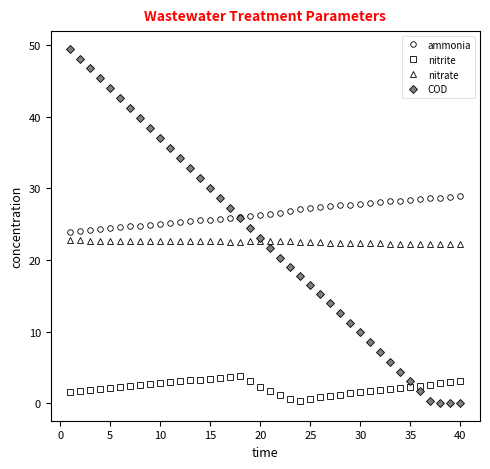

What is the greatest value displayed?

49.5